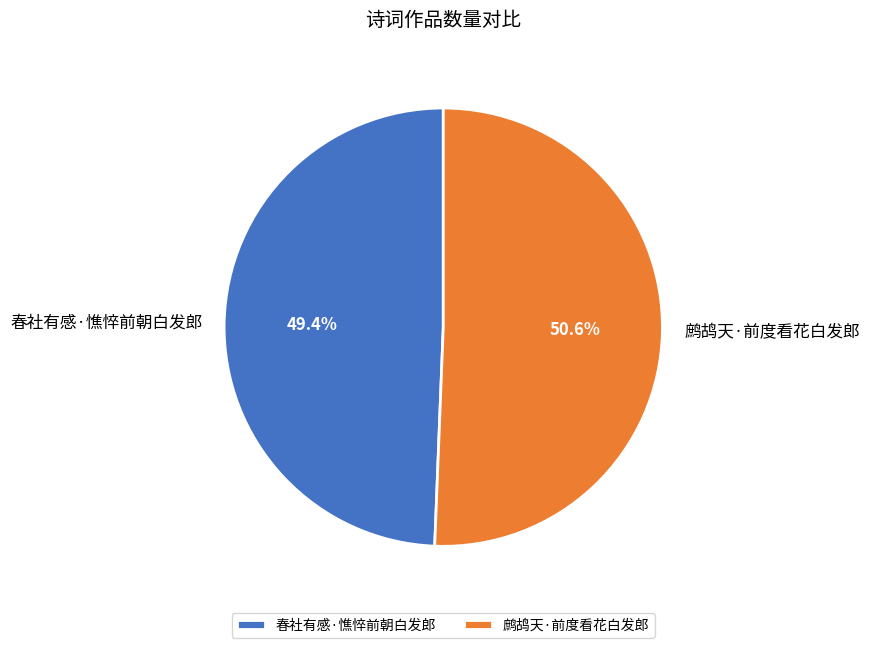

Does 鹧鸪天·前度看花白发郎 represent more than half of the total?

Yes